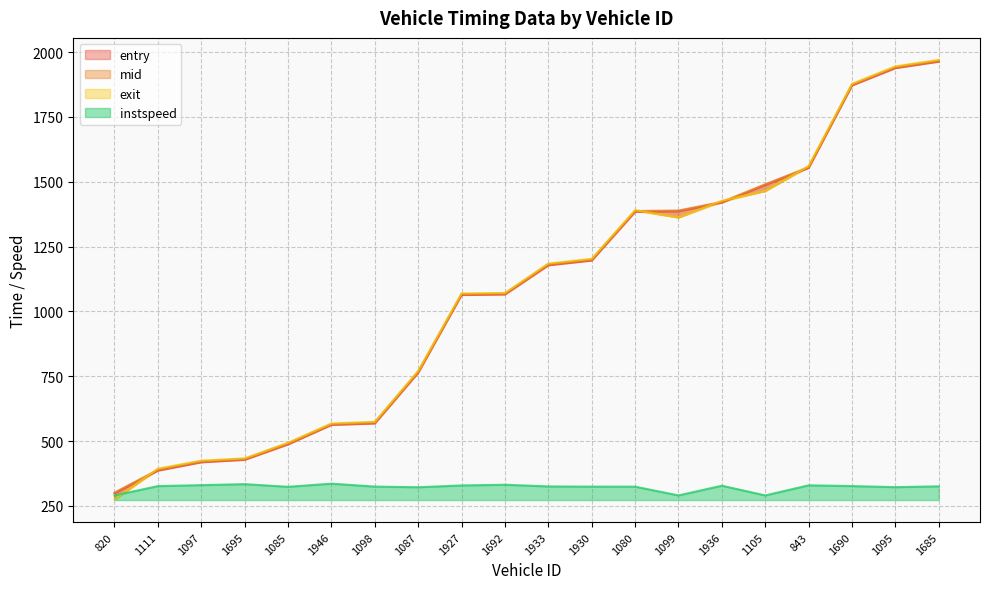

How many interior local peaks does the exit series have?

1